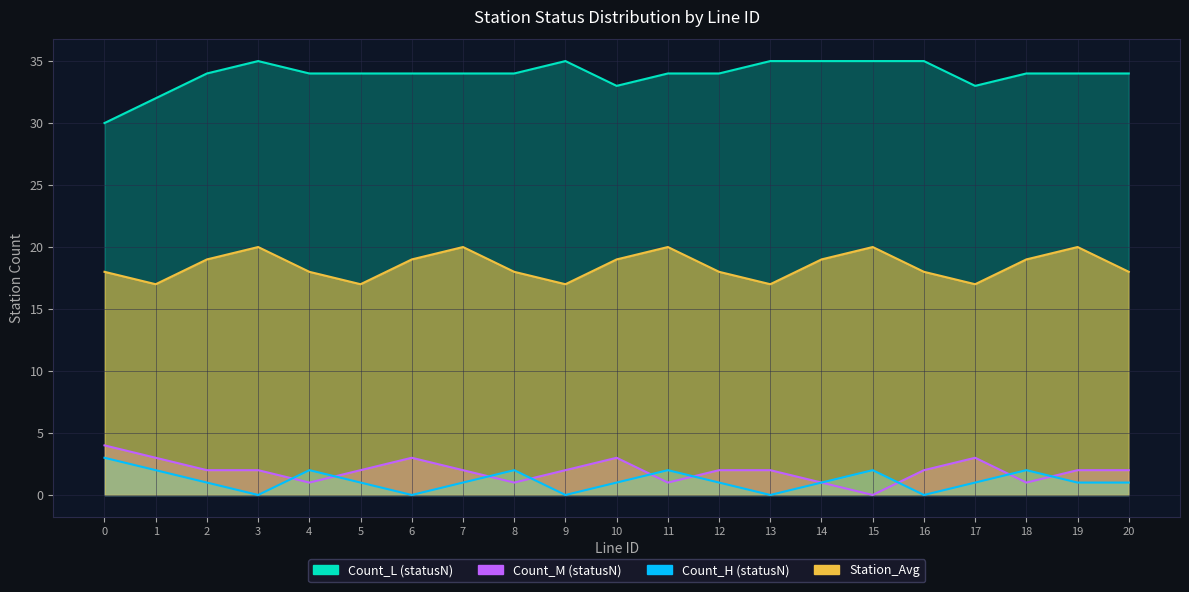

True or false: Station_Avg and Count_H cross at least once.

False